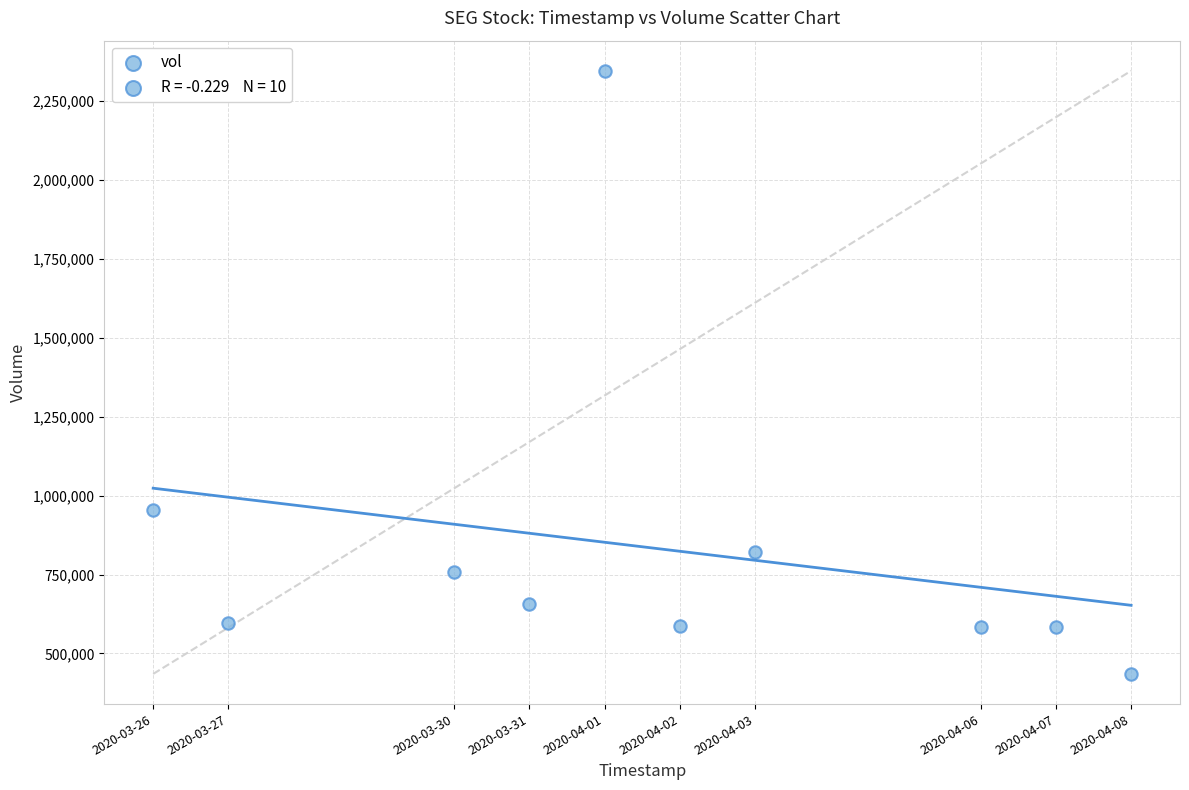

What is the average Y value?

832340